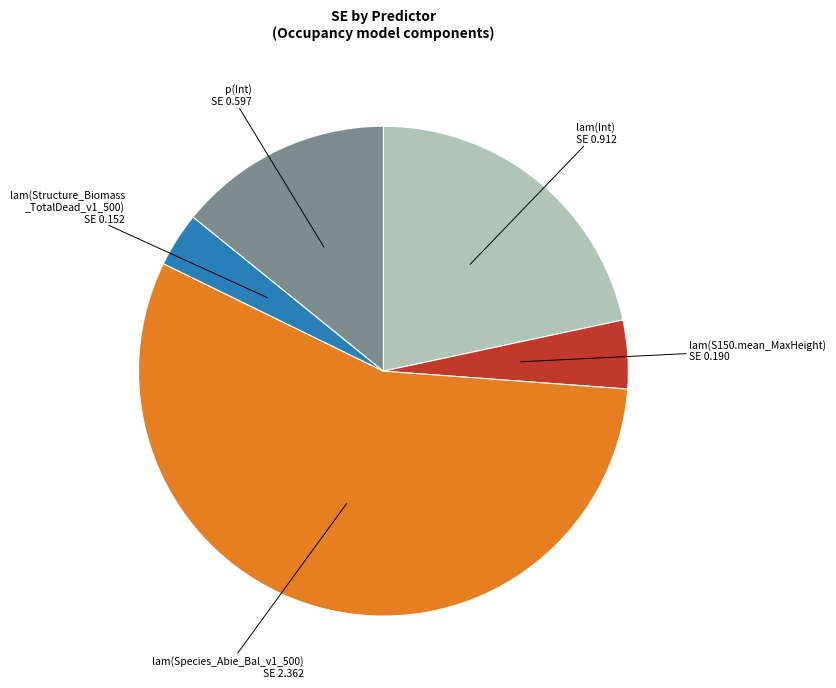

Is there a majority slice in this chart?

Yes